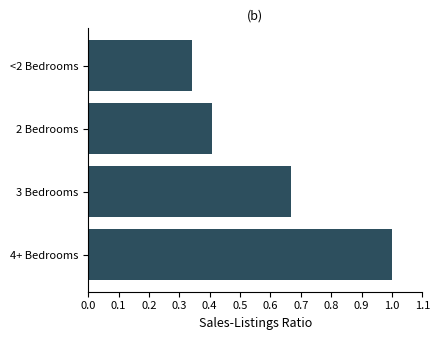

What is the greatest value displayed?

1.0